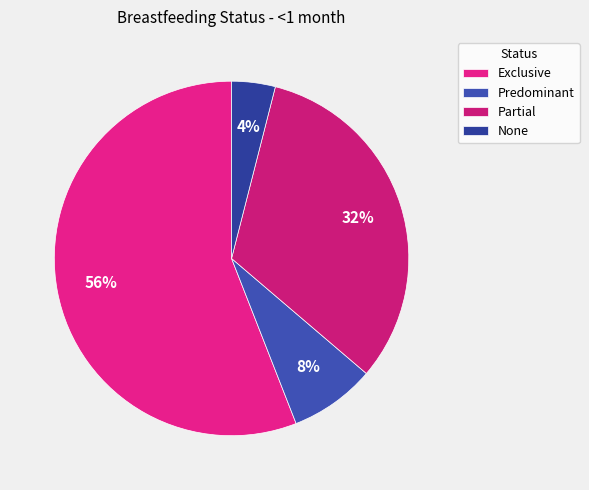

To the nearest percent, what percentage of the pie is Predominant?

8%